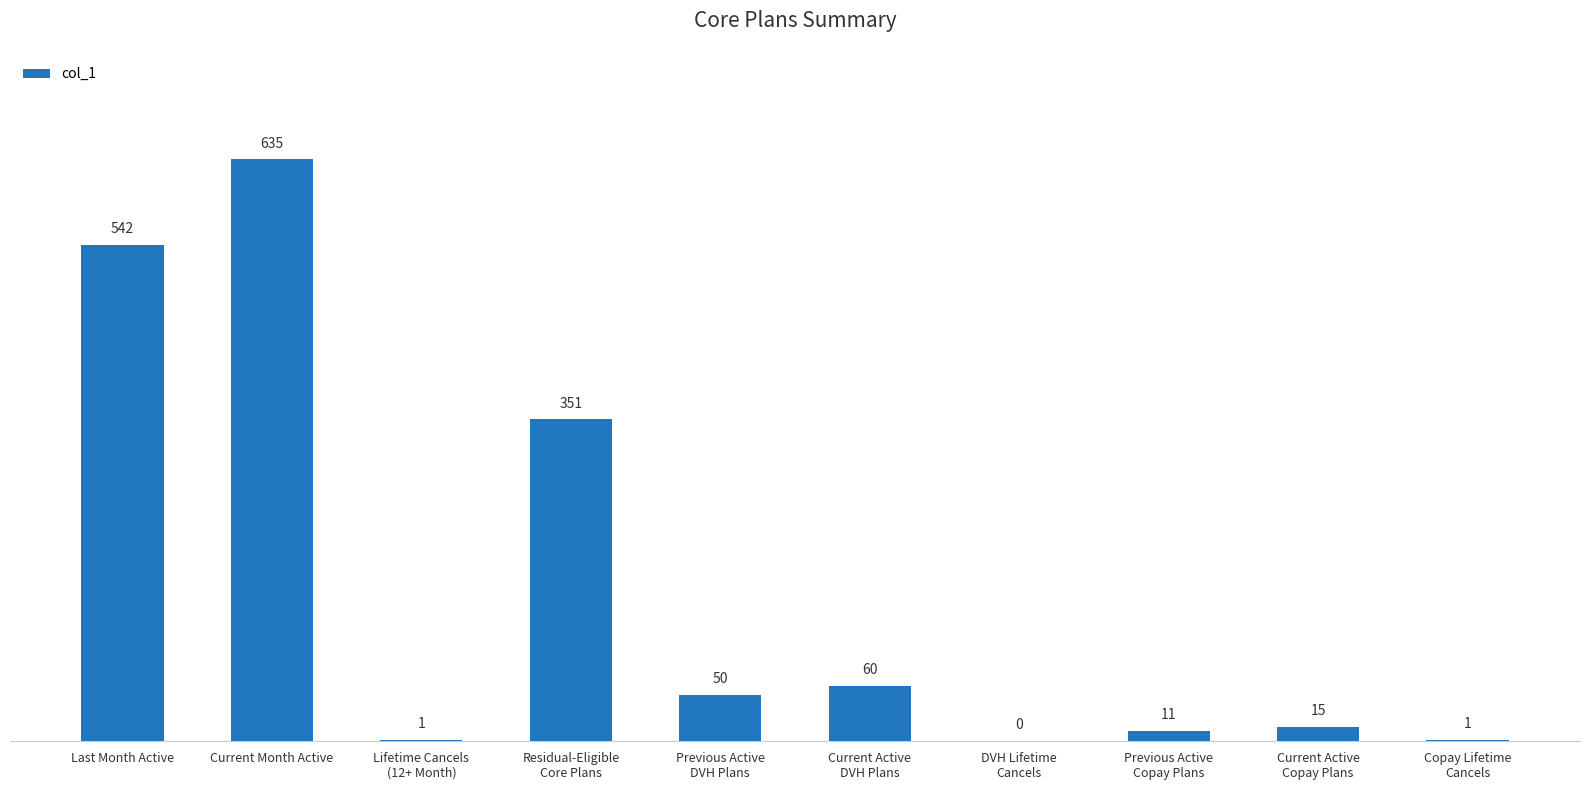

Where does the data first go above 50?

Last Month Active